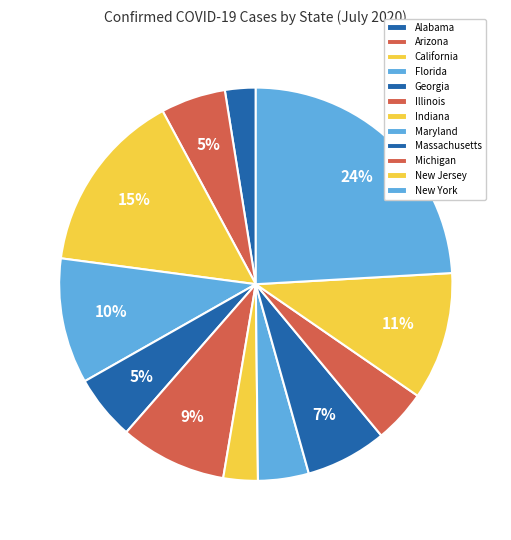

How many slices are in this pie chart?

12